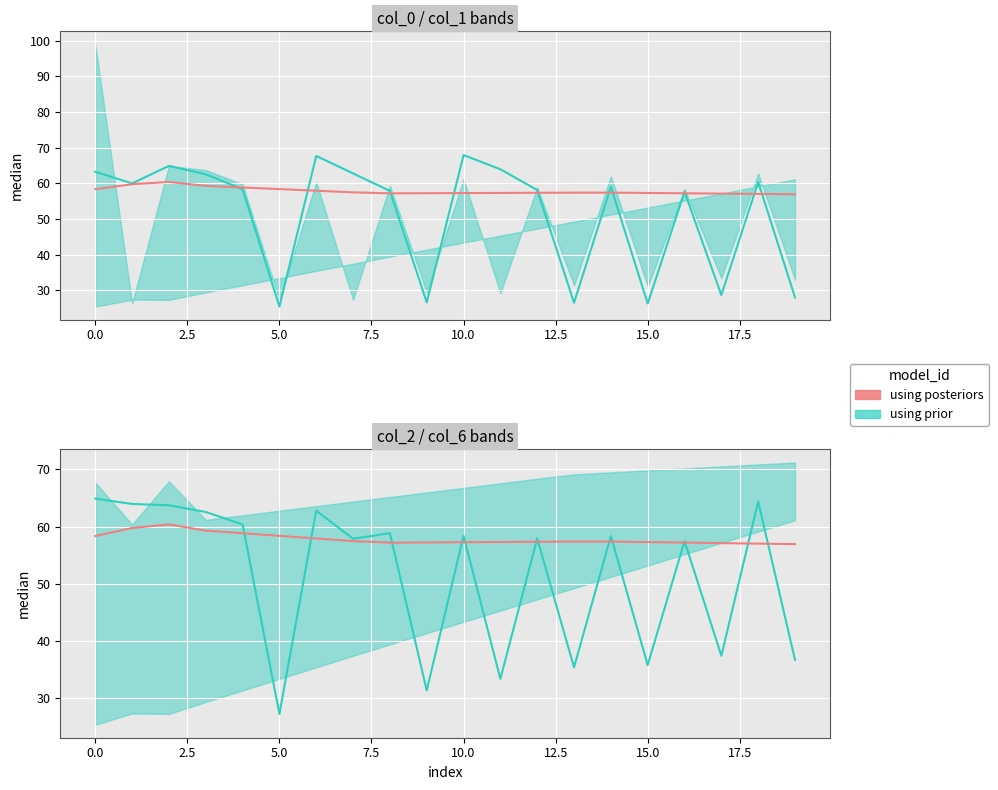

The value at 5.0 is 87.3. True or false?

False